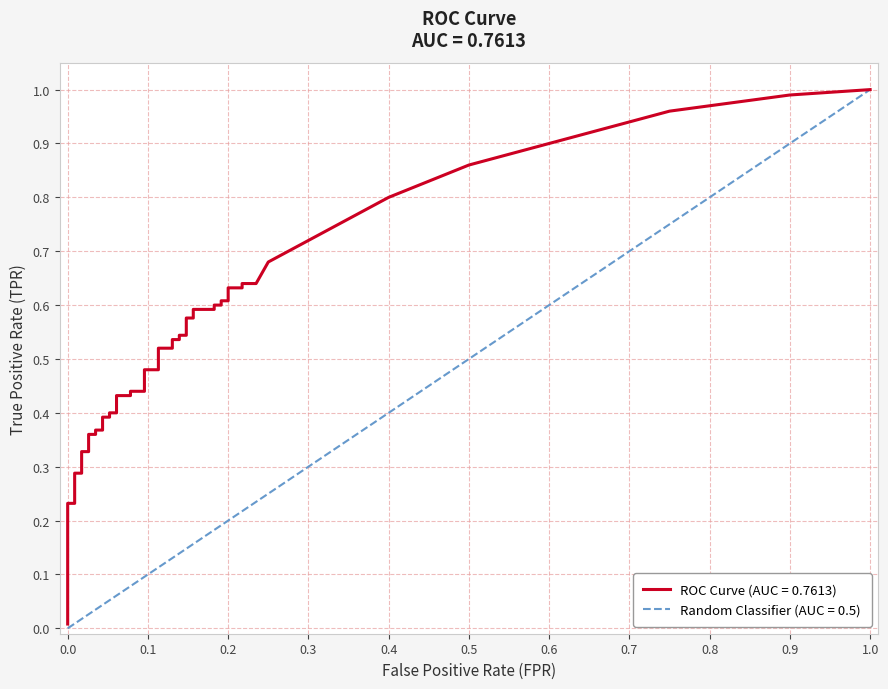

Which has a higher value, 24 or 22?

24